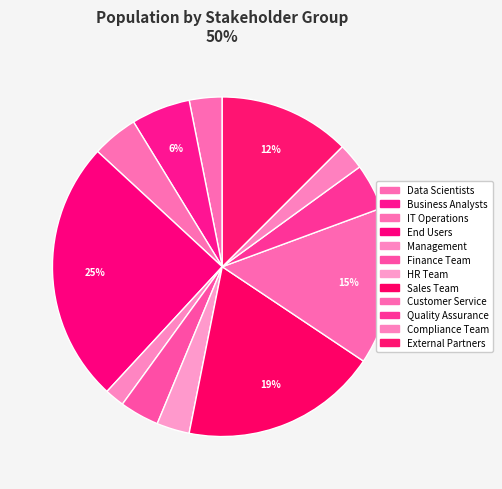

What is the ratio of the value at HR Team to the value at End Users?

0.1